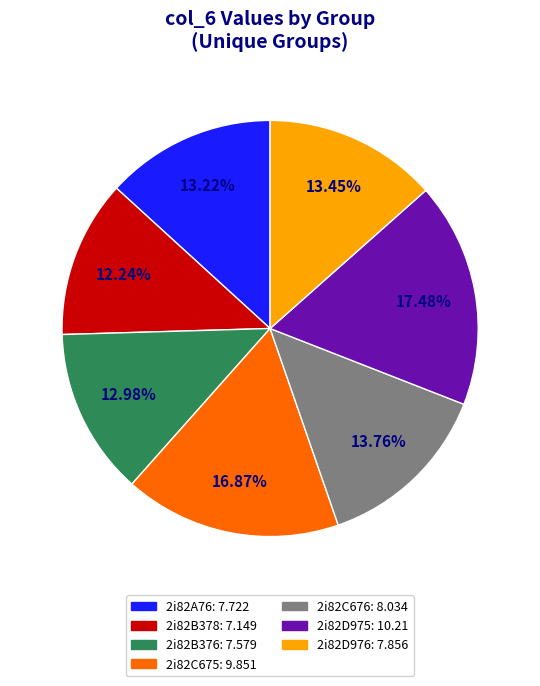

How many segments does this pie chart have?

7